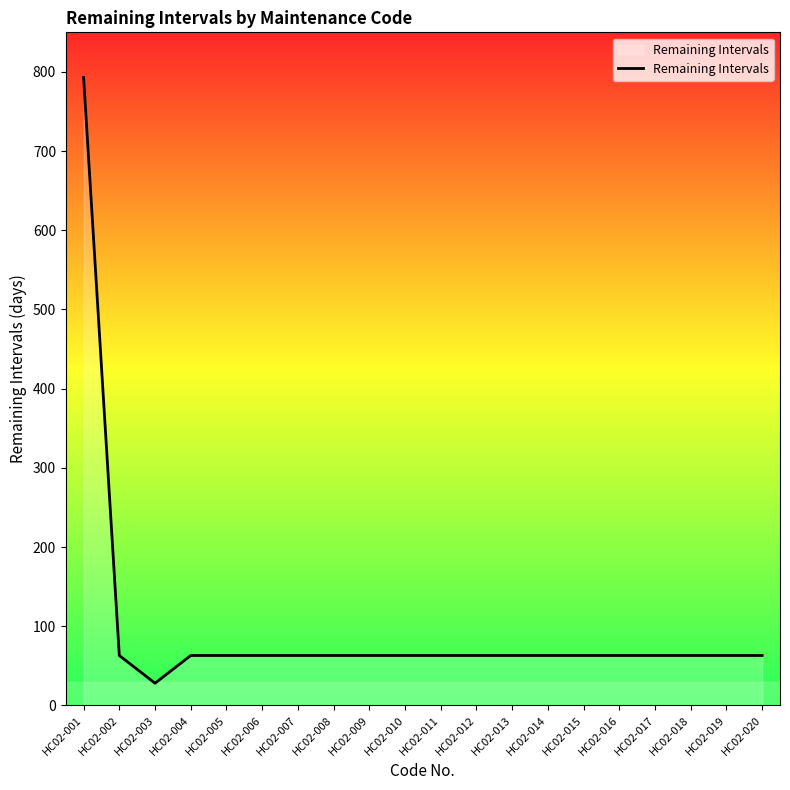

Reading right to left, transcribe all the data shown in this chart.

63	63	63	63	63	63	63	63	63	63	63	63	63	63	63	63	63	28	63	793